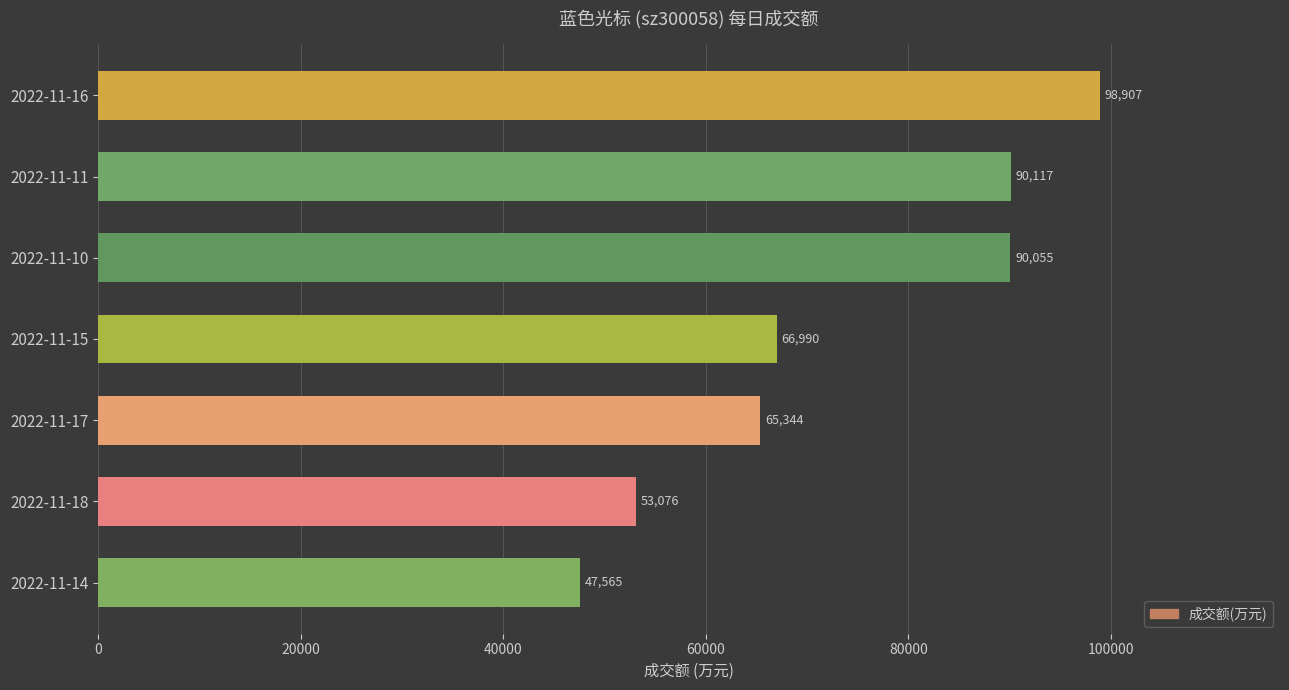

What is the change in value from 2022-11-18 to 2022-11-16?

+45831